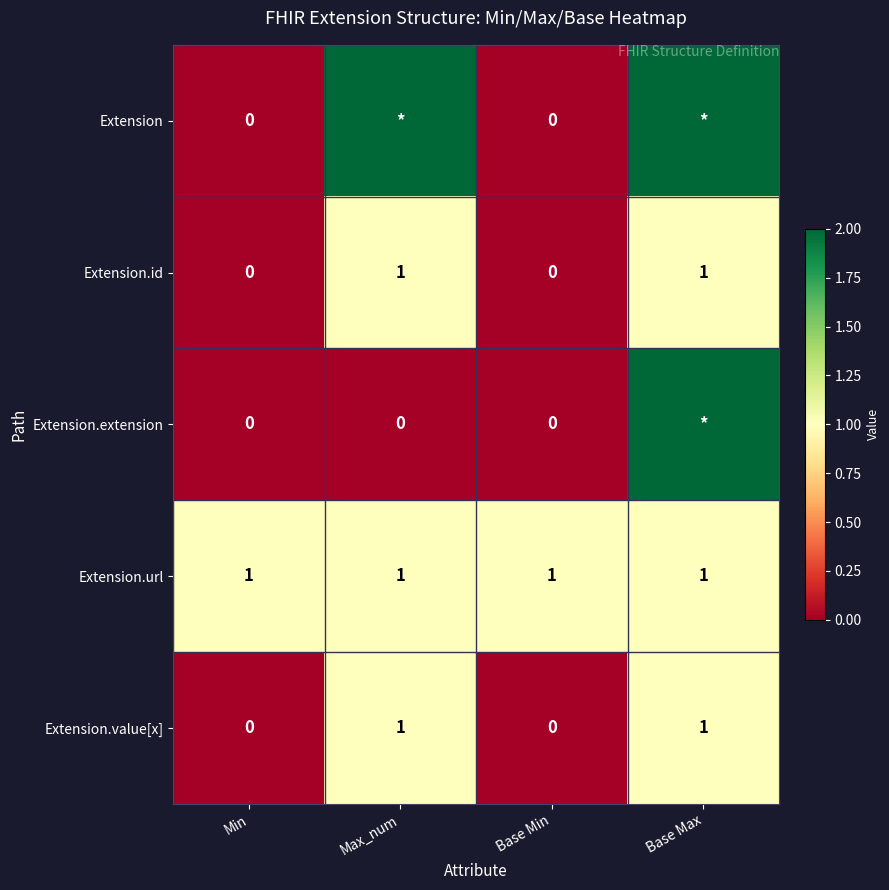

The Extension.url series shows 1 at Max_num. True or false?

True